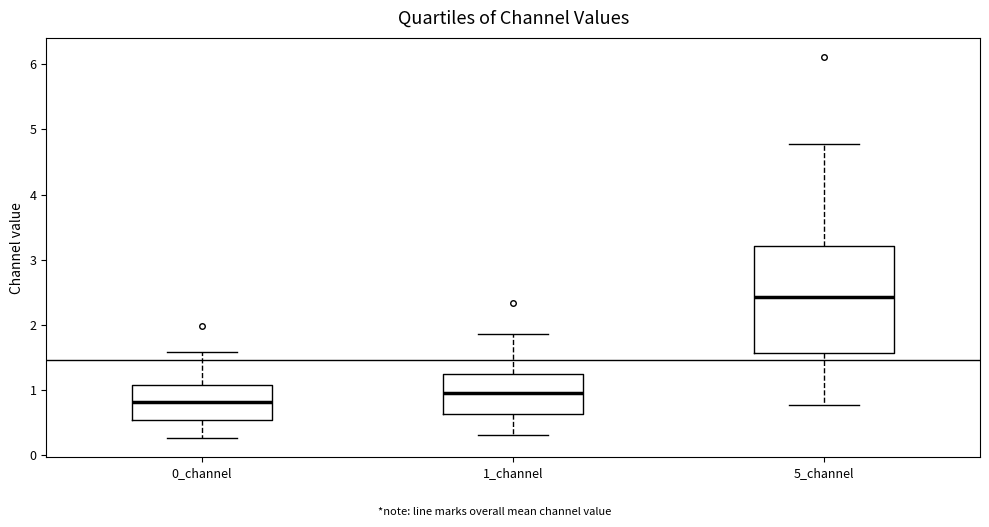

Reading left to right, transcribe this box plot: for each box, give where its median line is, the range the box spans, and where its two whiskers end, as read against the y-axis. The values are not printed on the chart, so give them approximately, as read against the axis.

0_channel: median 0.8, box 0.5 to 1.1, whiskers 0.3 to 1.6
1_channel: median 1.0, box 0.6 to 1.3, whiskers 0.3 to 1.9
5_channel: median 2.4, box 1.6 to 3.2, whiskers 0.8 to 4.8